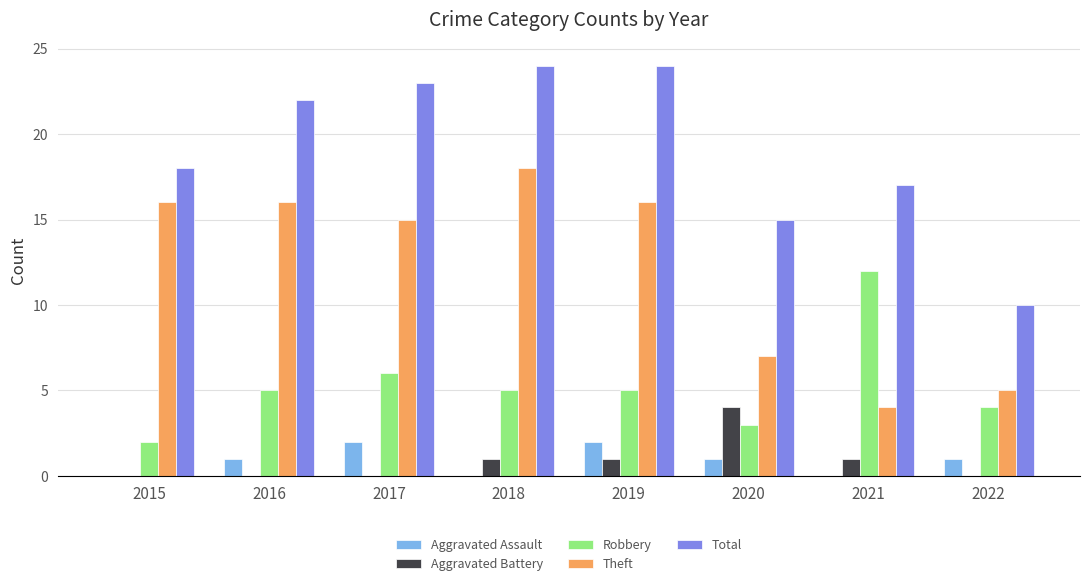

What are all the series names shown in the legend?

Aggravated Assault, Aggravated Battery, Robbery, Theft, Total